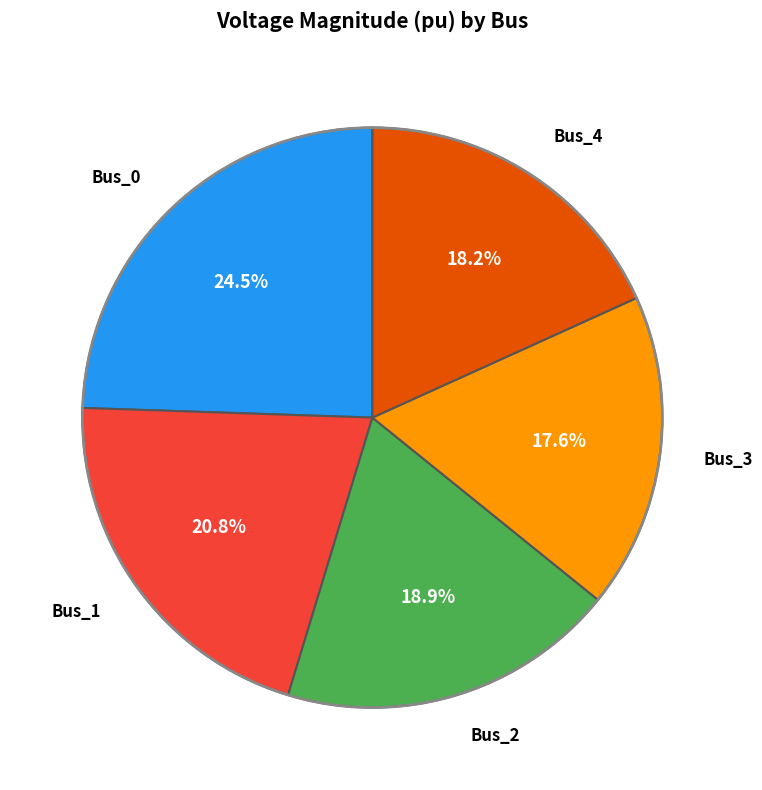

Is there any slice that represents more than half of the pie?

No